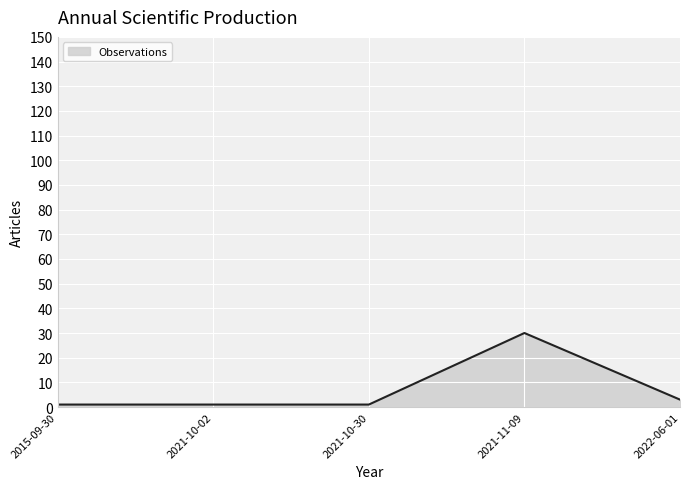

Does the chart have visible grid lines?

Yes